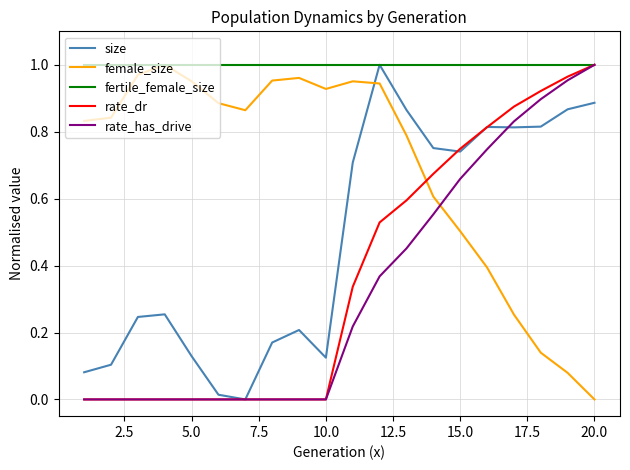

Which series ends up on top after the final intersection of rate_has_drive and female_size?

rate_has_drive